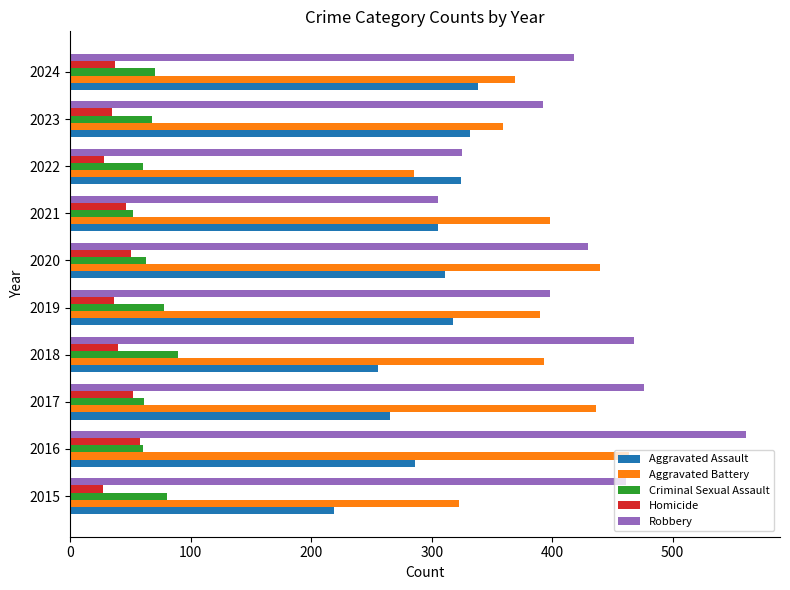

Rank the series at 2015 from highest to lowest value.

Robbery, Aggravated Battery, Aggravated Assault, Criminal Sexual Assault, Homicide